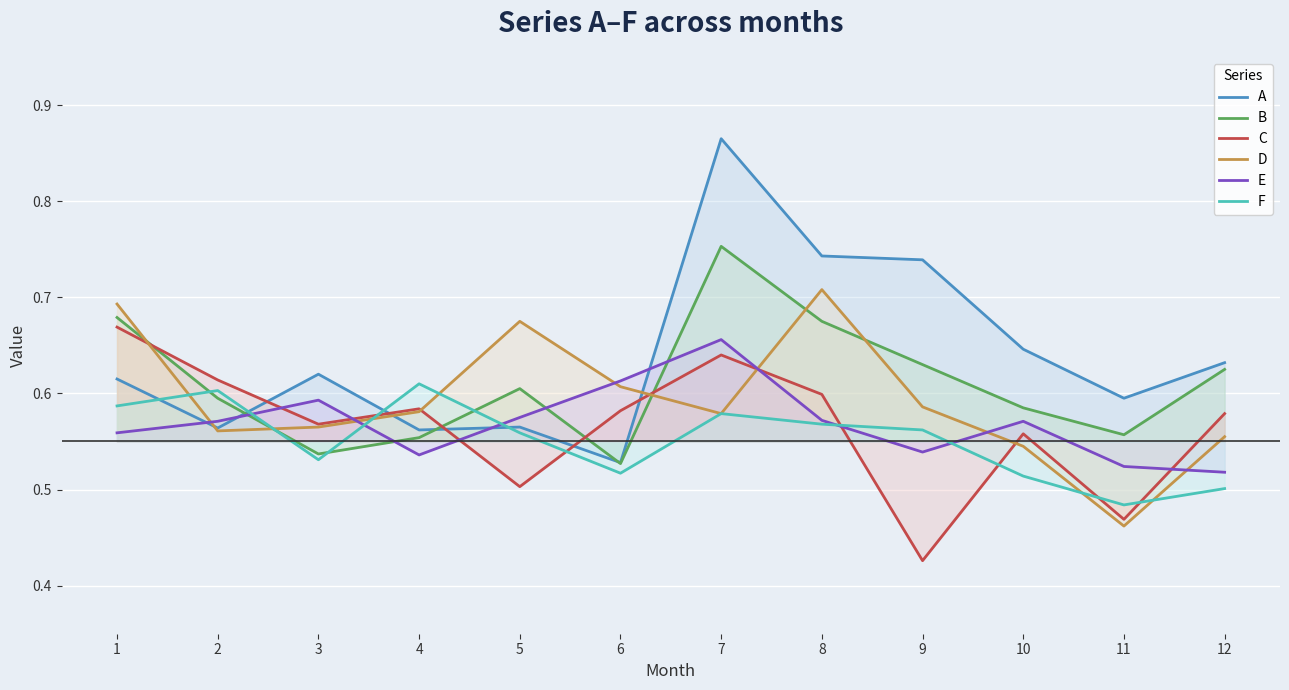

What is the difference between the highest and lowest values at 8?

0.2